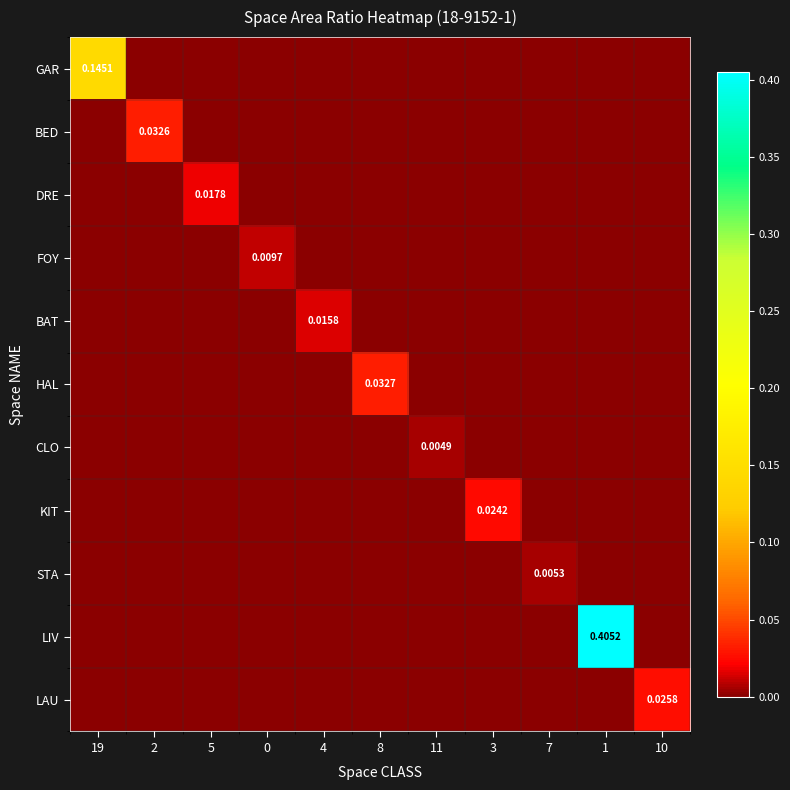

How many values in LAU are above zero?

1